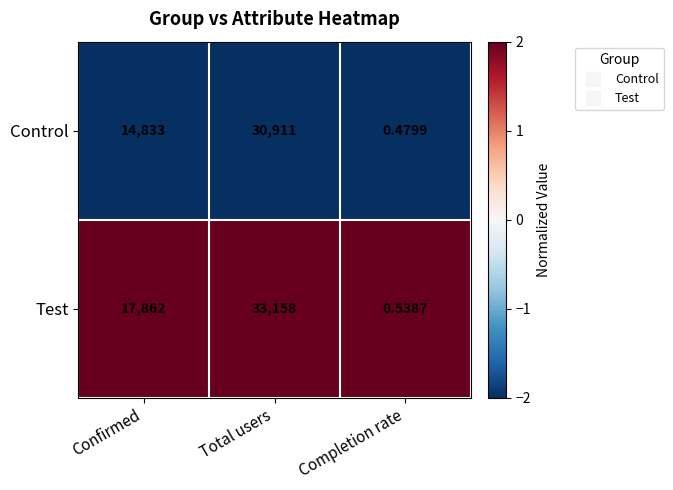

Which category has the lowest value across all series?

Completion rate